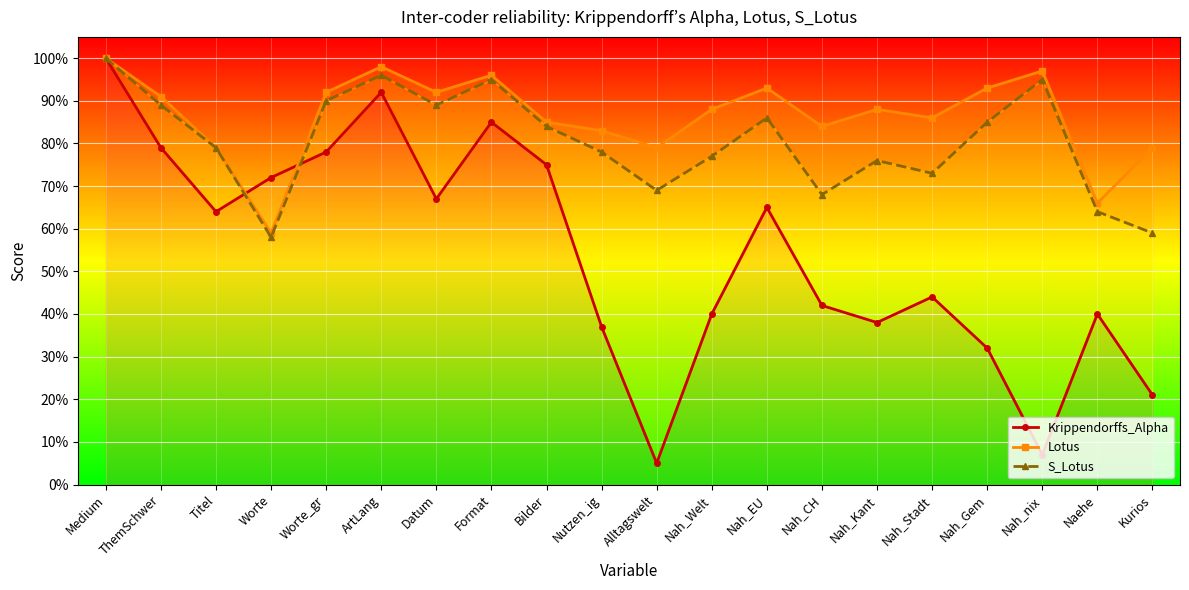

True or false: S_Lotus has a value of 0.8 at Nah_Gem.

True